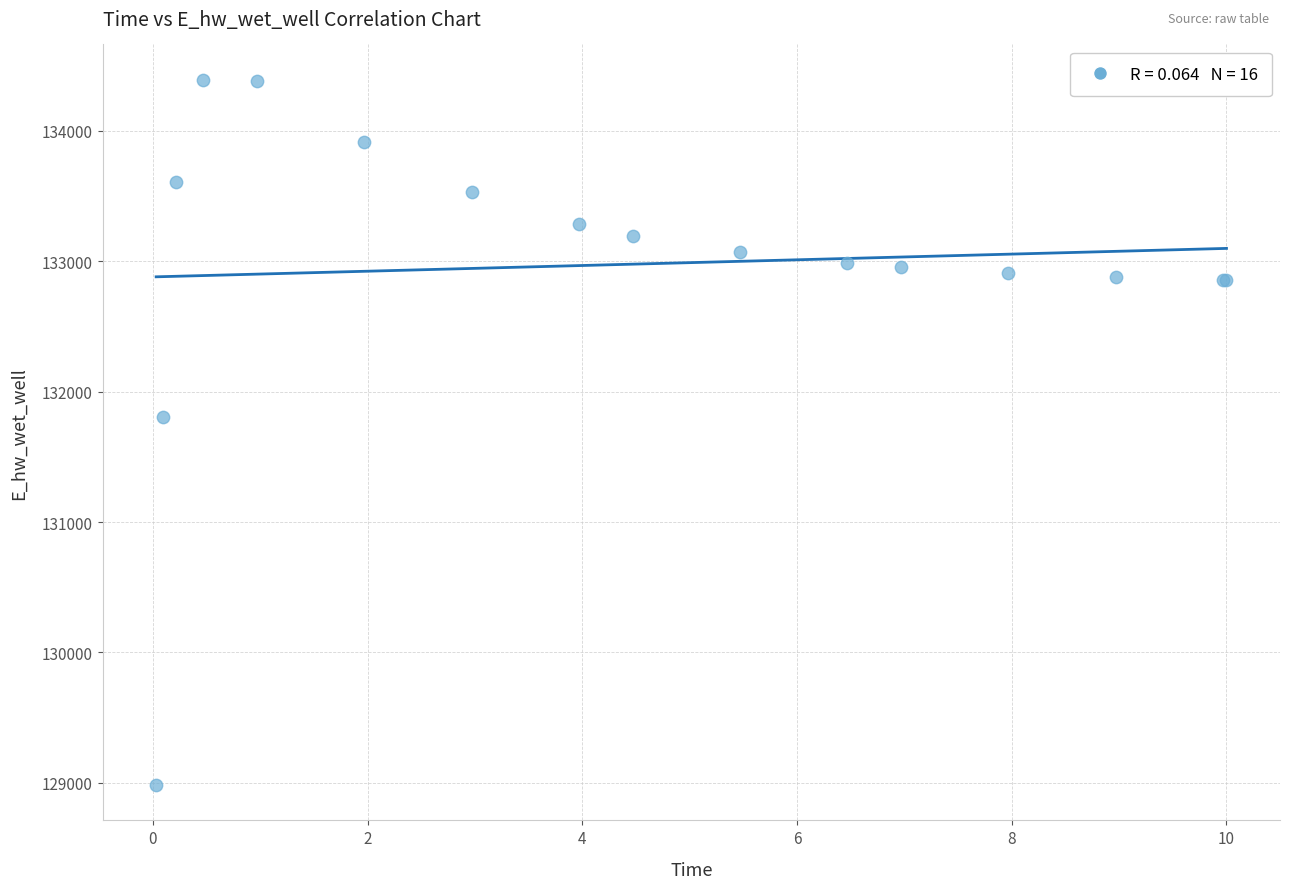

What Y value in the scatter plot is closest to 131687?

131804.7